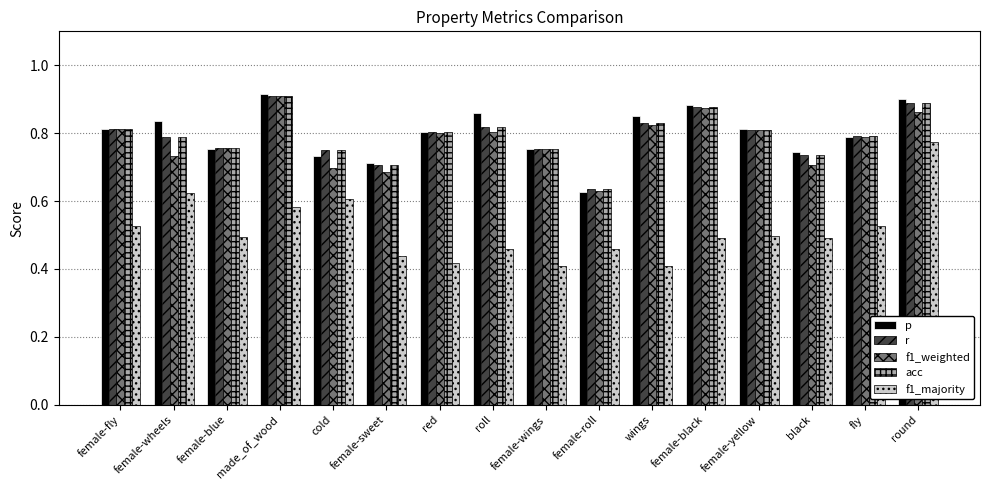

What is the total value across all series at female-wings?

3.4